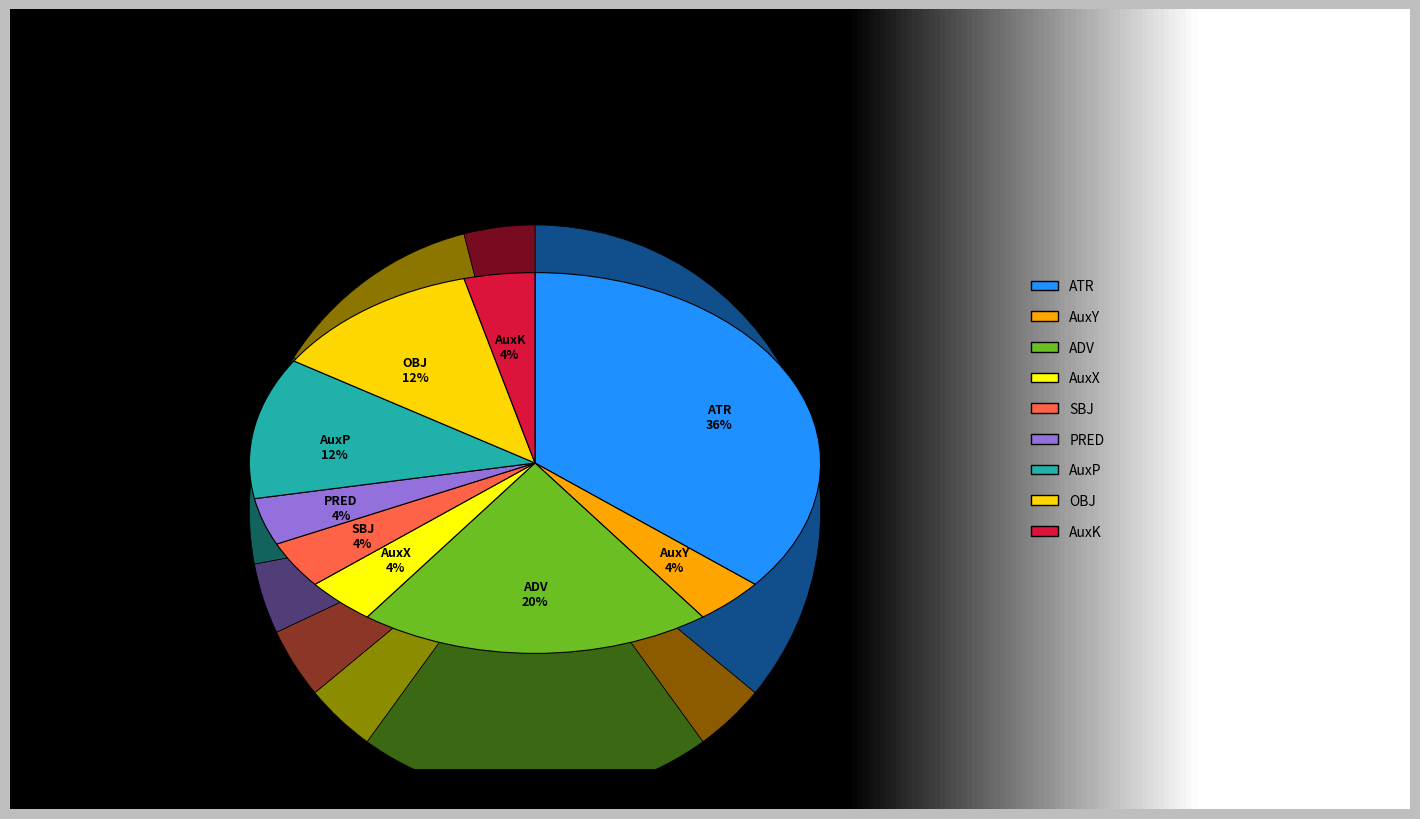

To the nearest percent, what percentage of the pie is SBJ?

4%